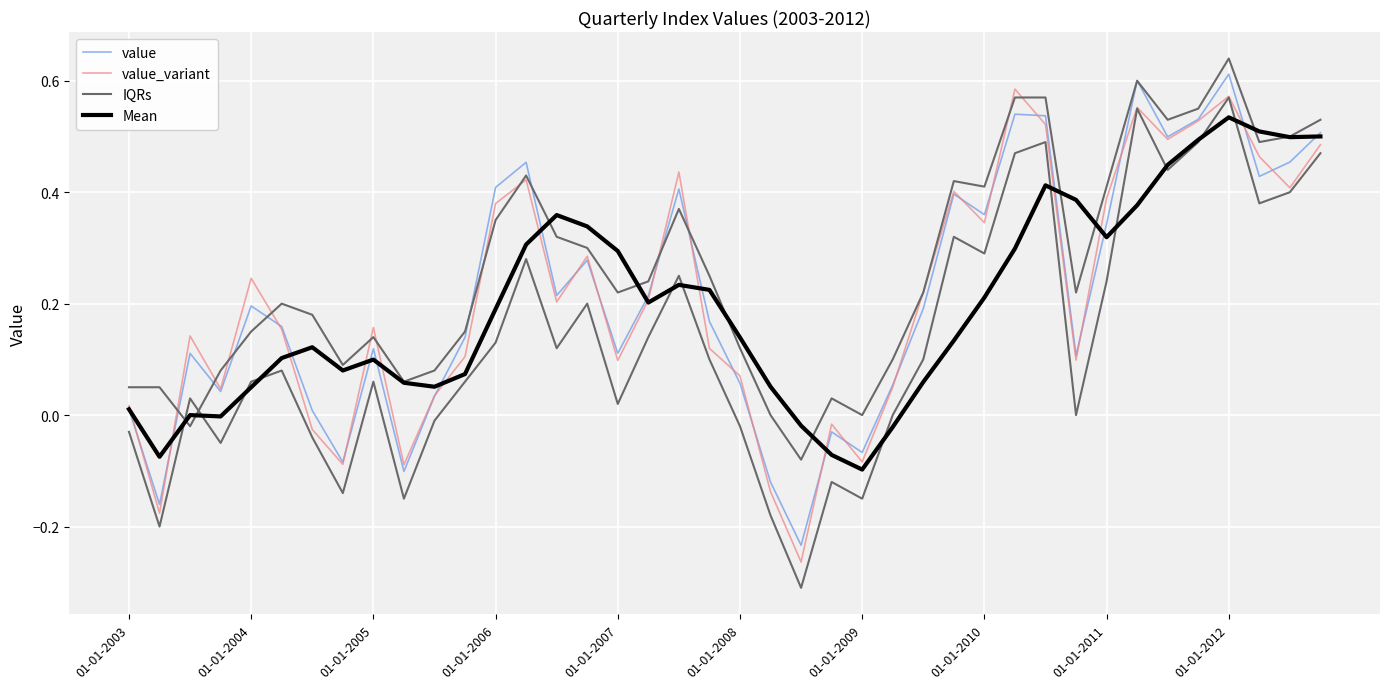

Read the value value at 37.

0.4